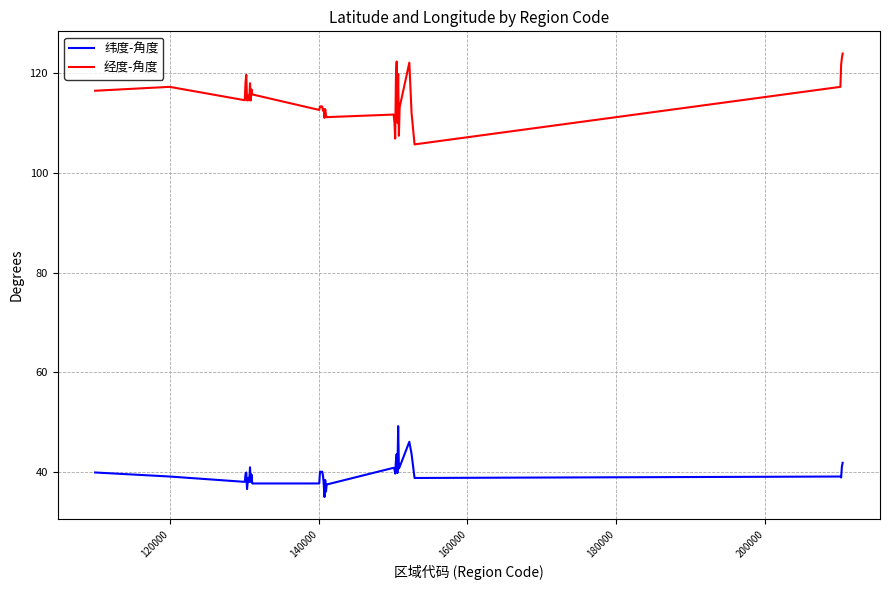

How many values in the 经度-角度 series are below 114?

19